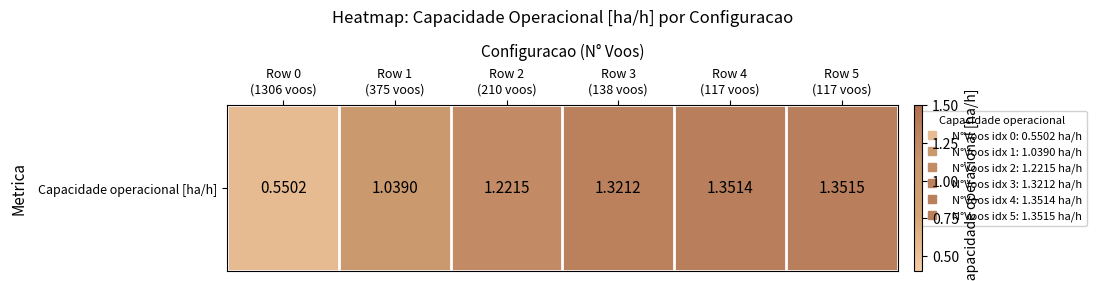

What is the difference between the maximum and minimum values?

0.8